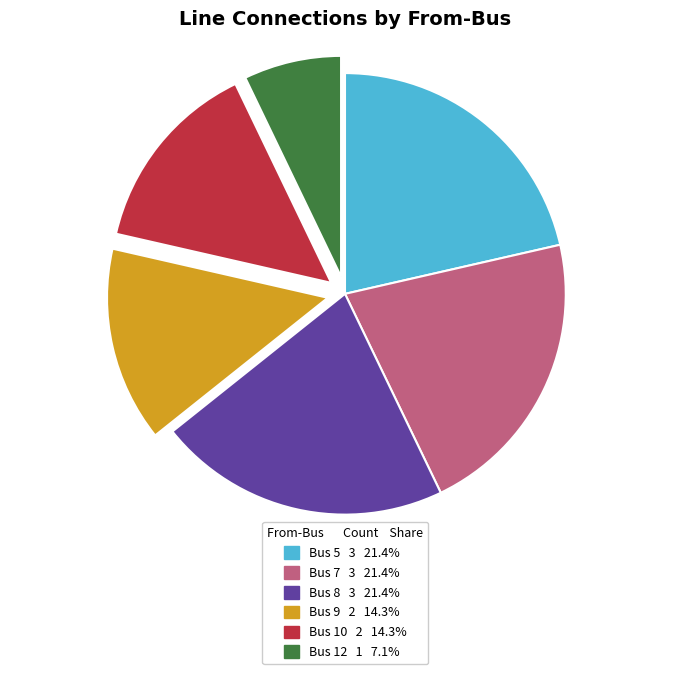

How many slices are in this pie chart?

6